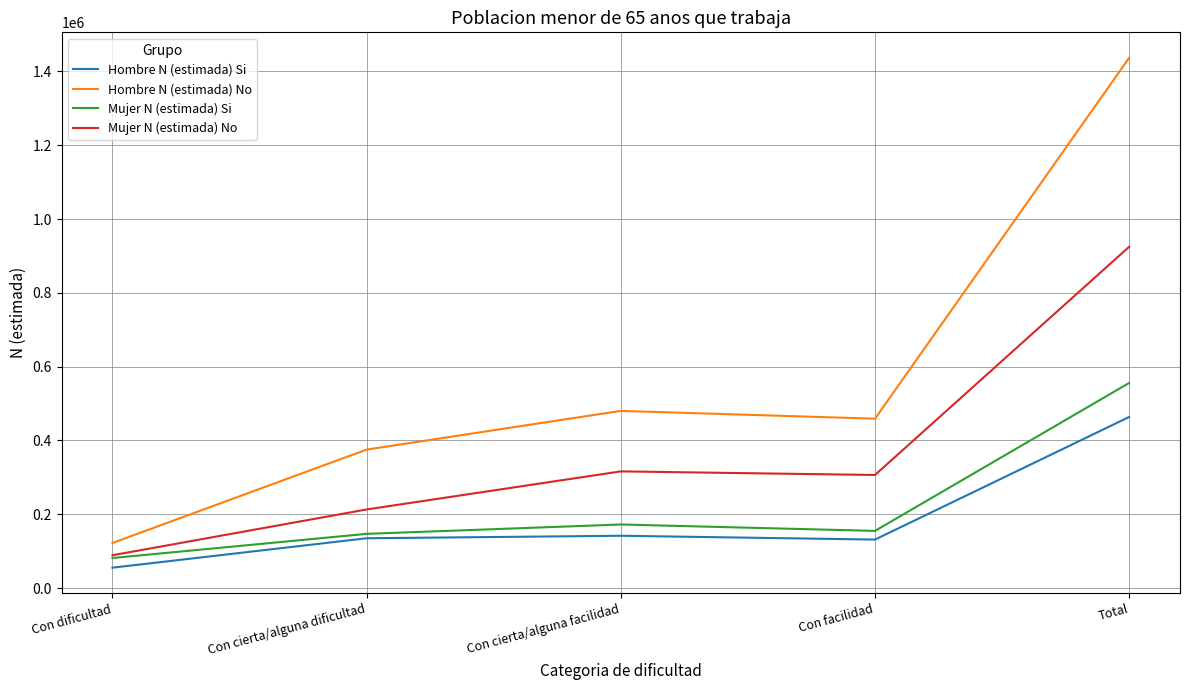

True or false: Mujer N (estimada) Si has more than 0 points higher than both neighbors.

True